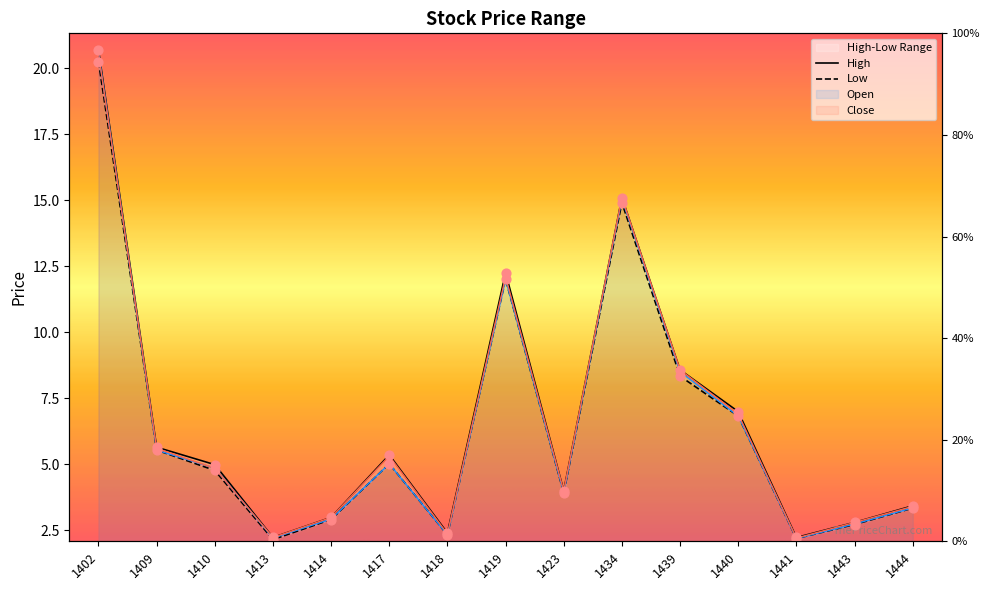

Which series contains the highest Y value?

High